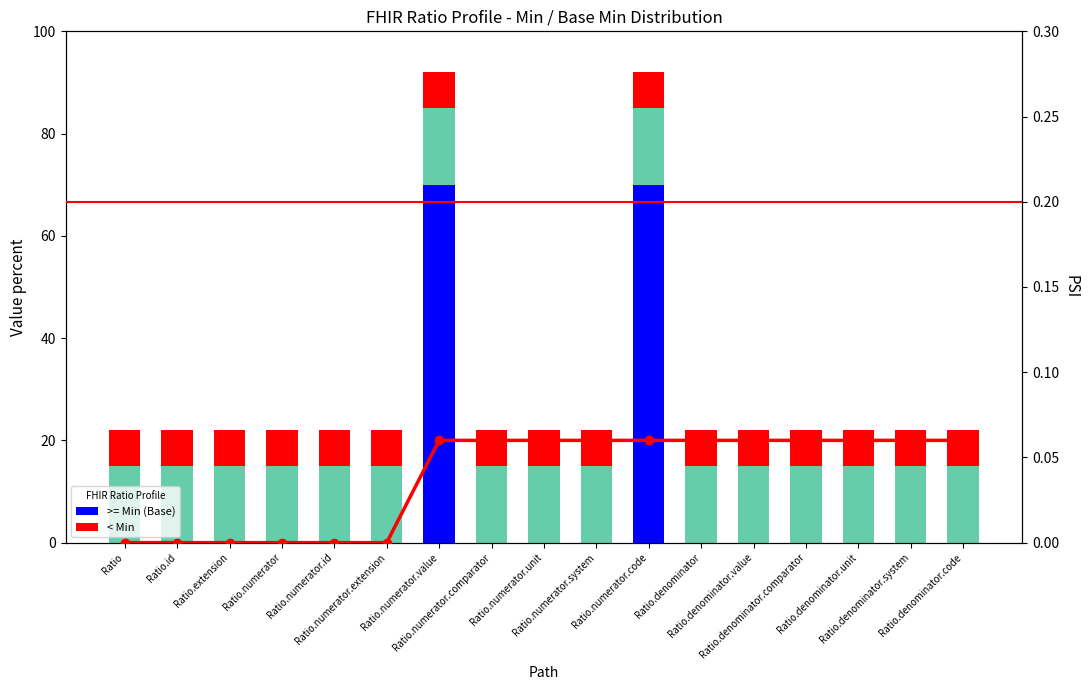

What is the average value of the >= Min (Base) series?

8.2